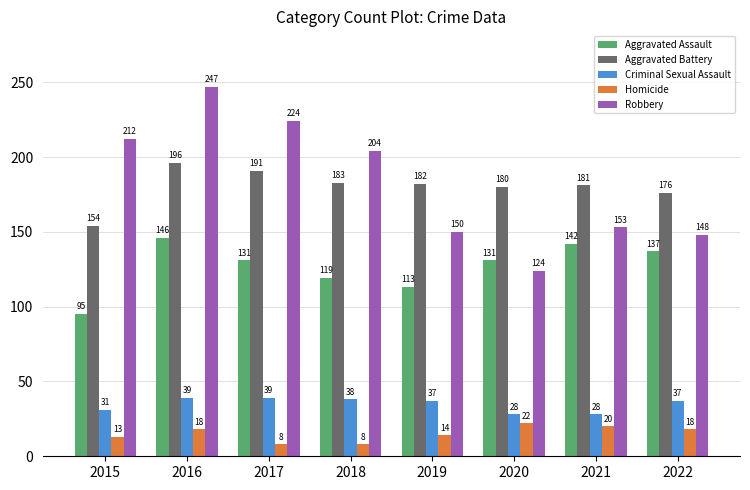

Which label corresponds to the largest value in the chart?

2016